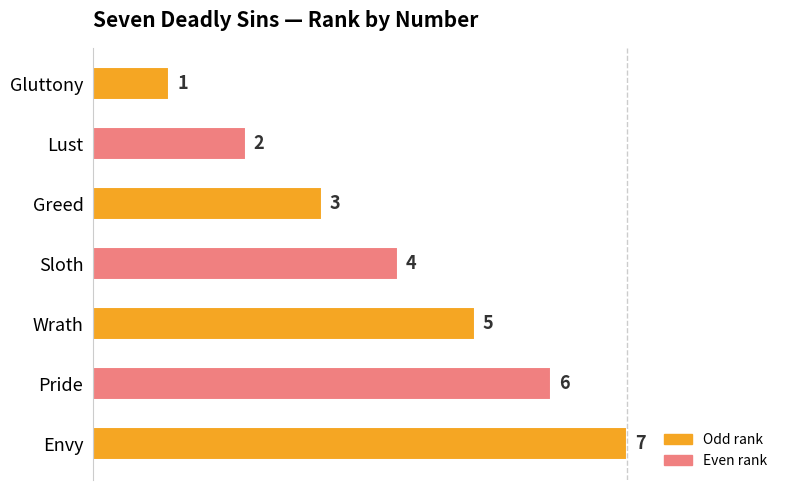

Which category has the highest value across all series?

Envy